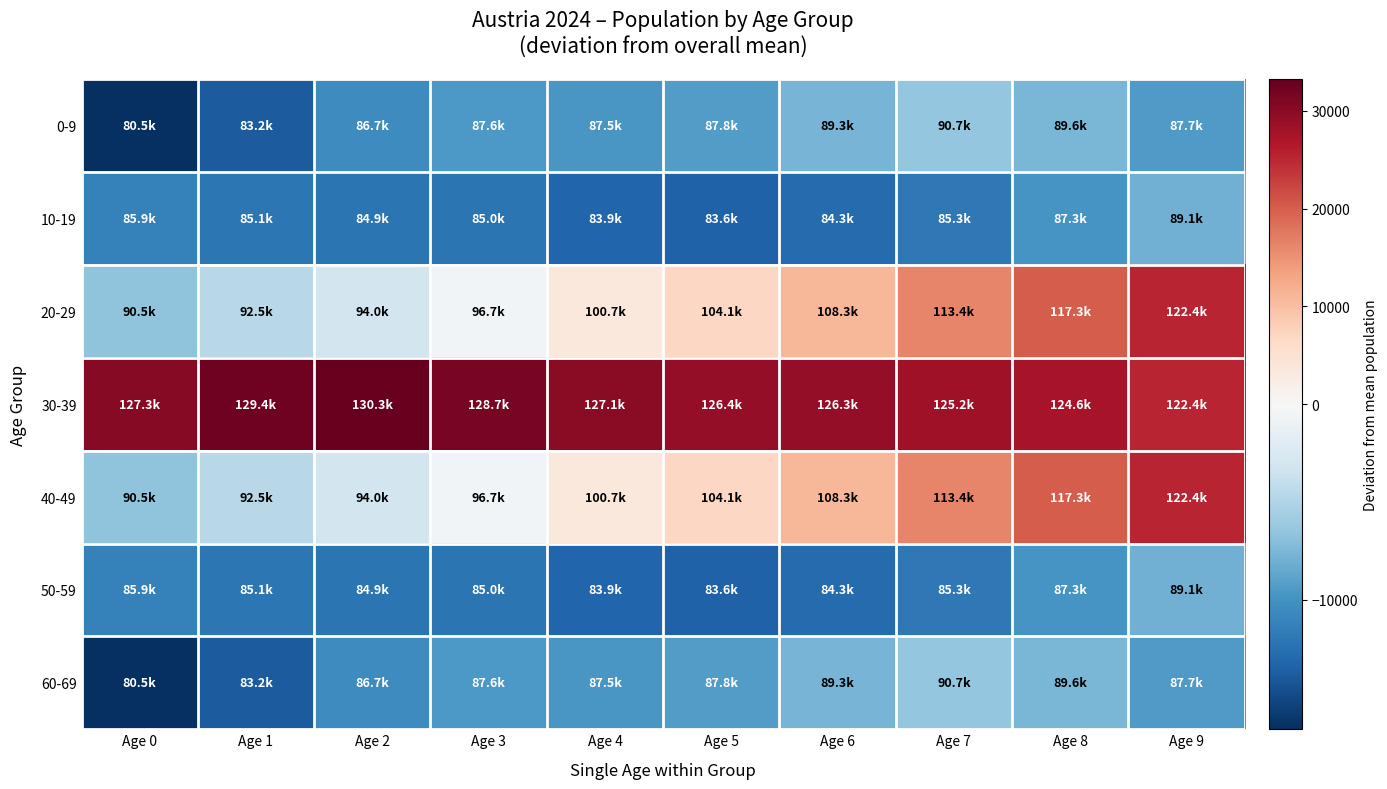

Reading right to left, what are all the values shown in this chart?

0-9: Age 9=-9369.5	Age 8=-7555.5	Age 7=-6434.5	Age 6=-7769.5	Age 5=-9279.5	Age 4=-9619.5	Age 3=-9548.5	Age 2=-10423.5	Age 1=-13888.5	Age 0=-16619.5
10-19: Age 9=-7984.5	Age 8=-9852.5	Age 7=-11835.5	Age 6=-12762.5	Age 5=-13480.5	Age 4=-13214.5	Age 3=-12110.5	Age 2=-12170.5	Age 1=-12029.5	Age 0=-11191.5
20-29: Age 9=25325.5	Age 8=20208.5	Age 7=16337.5	Age 6=11151.5	Age 5=6985.5	Age 4=3577.5	Age 3=-413.5	Age 2=-3095.5	Age 1=-4651.5	Age 0=-6633.5
30-39: Age 9=25325.5	Age 8=27481.5	Age 7=28139.5	Age 6=29174.5	Age 5=29316.5	Age 4=29956.5	Age 3=31614.5	Age 2=33234.5	Age 1=32250.5	Age 0=30202.5
40-49: Age 9=25325.5	Age 8=20208.5	Age 7=16337.5	Age 6=11151.5	Age 5=6985.5	Age 4=3577.5	Age 3=-413.5	Age 2=-3095.5	Age 1=-4651.5	Age 0=-6633.5
50-59: Age 9=-7984.5	Age 8=-9852.5	Age 7=-11835.5	Age 6=-12762.5	Age 5=-13480.5	Age 4=-13214.5	Age 3=-12110.5	Age 2=-12170.5	Age 1=-12029.5	Age 0=-11191.5
60-69: Age 9=-9369.5	Age 8=-7555.5	Age 7=-6434.5	Age 6=-7769.5	Age 5=-9279.5	Age 4=-9619.5	Age 3=-9548.5	Age 2=-10423.5	Age 1=-13888.5	Age 0=-16619.5